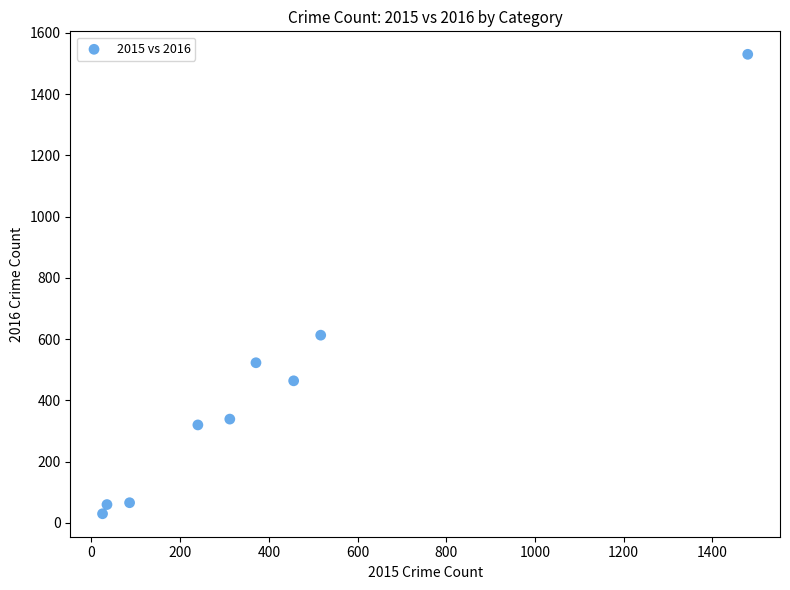

What Y value in the scatter plot is closest to 780?

613